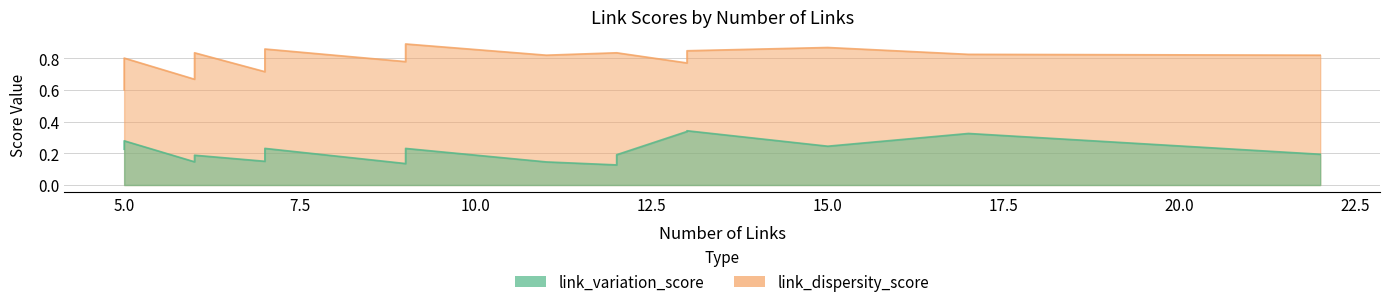

What is the sum of all link_variation_score values?

4.4